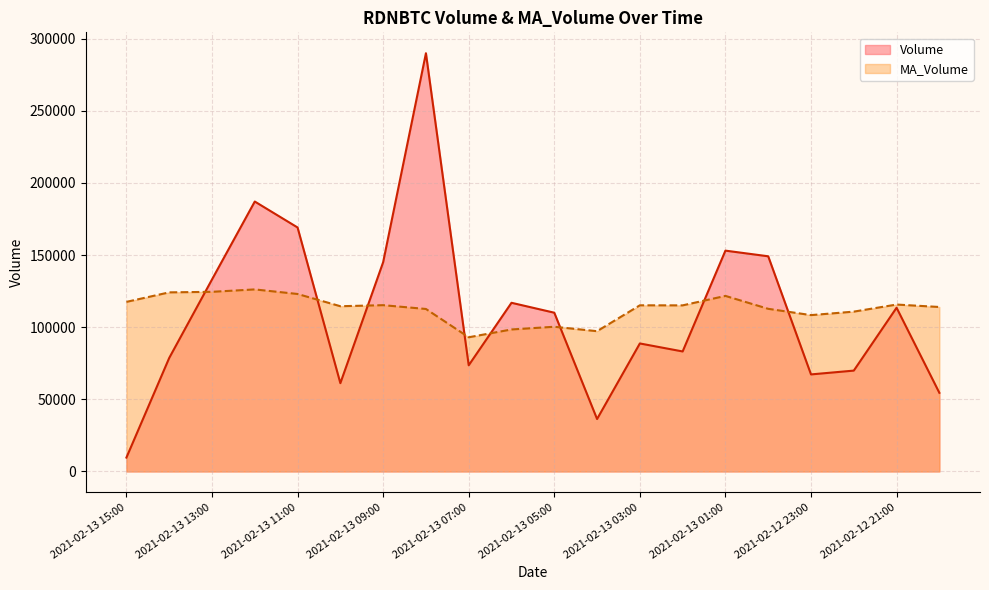

Which series has the largest total across all categories?

MA_Volume